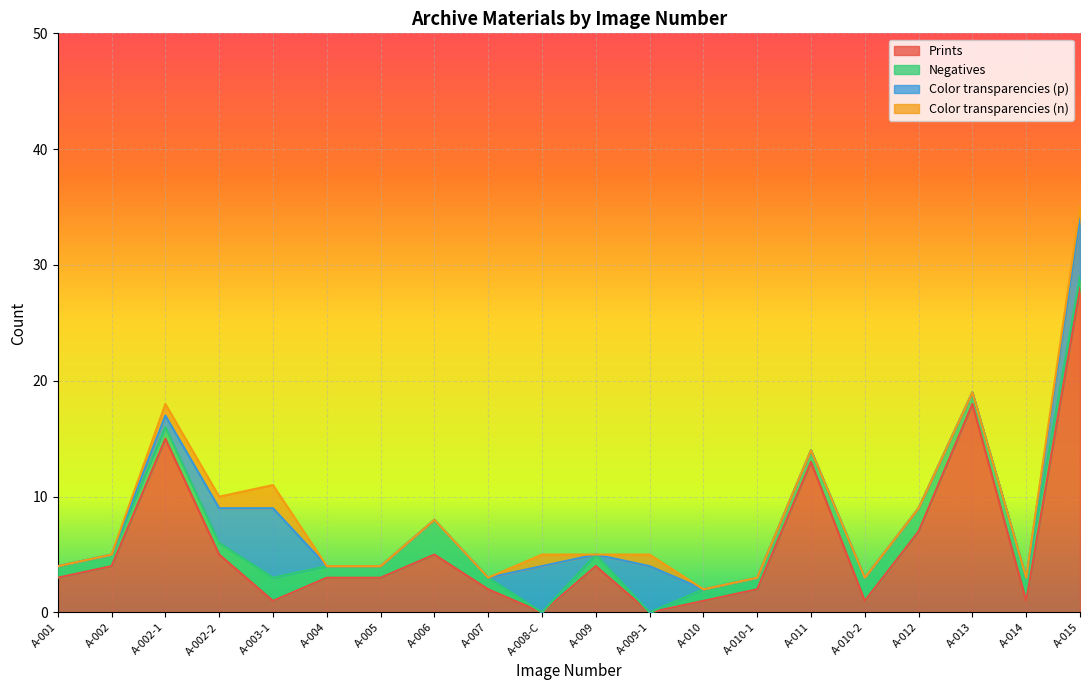

Where do Negatives and Prints first cross each other?

A-002-2 and A-003-1